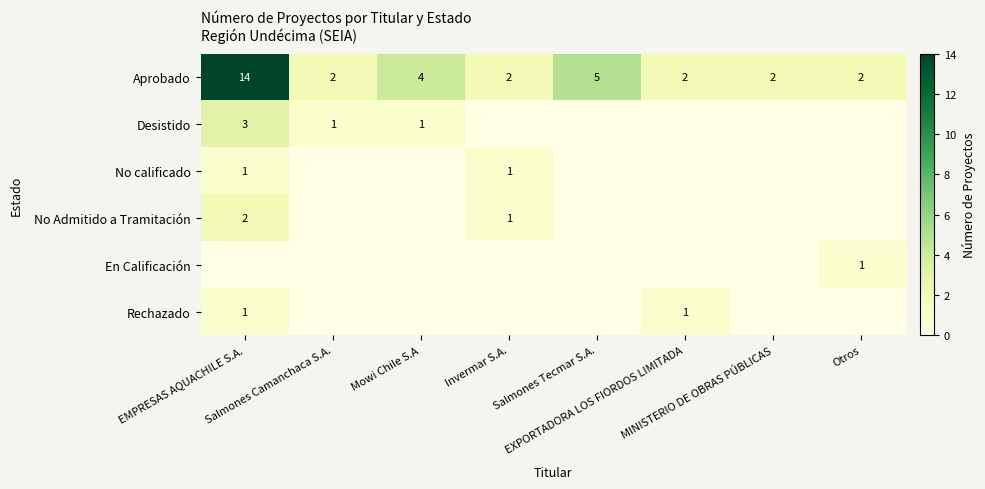

At how many categories does at least one series exceed 8?

1